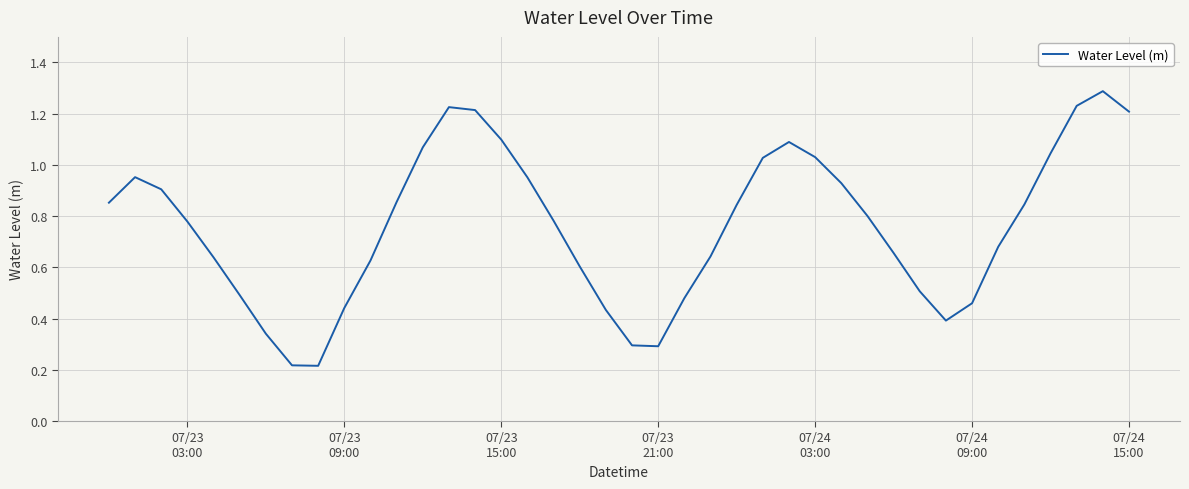

What is the greatest value displayed?

1.3